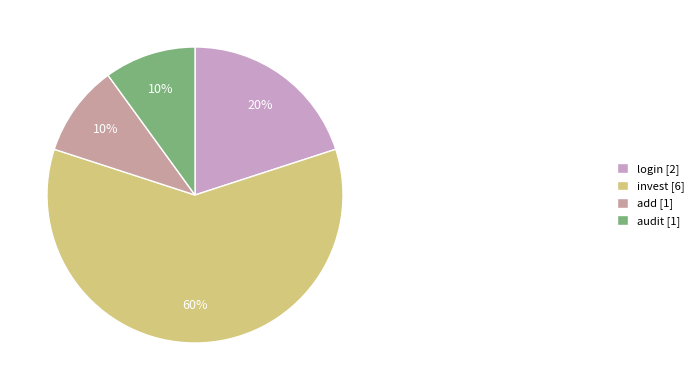

How many segments does this pie chart have?

4